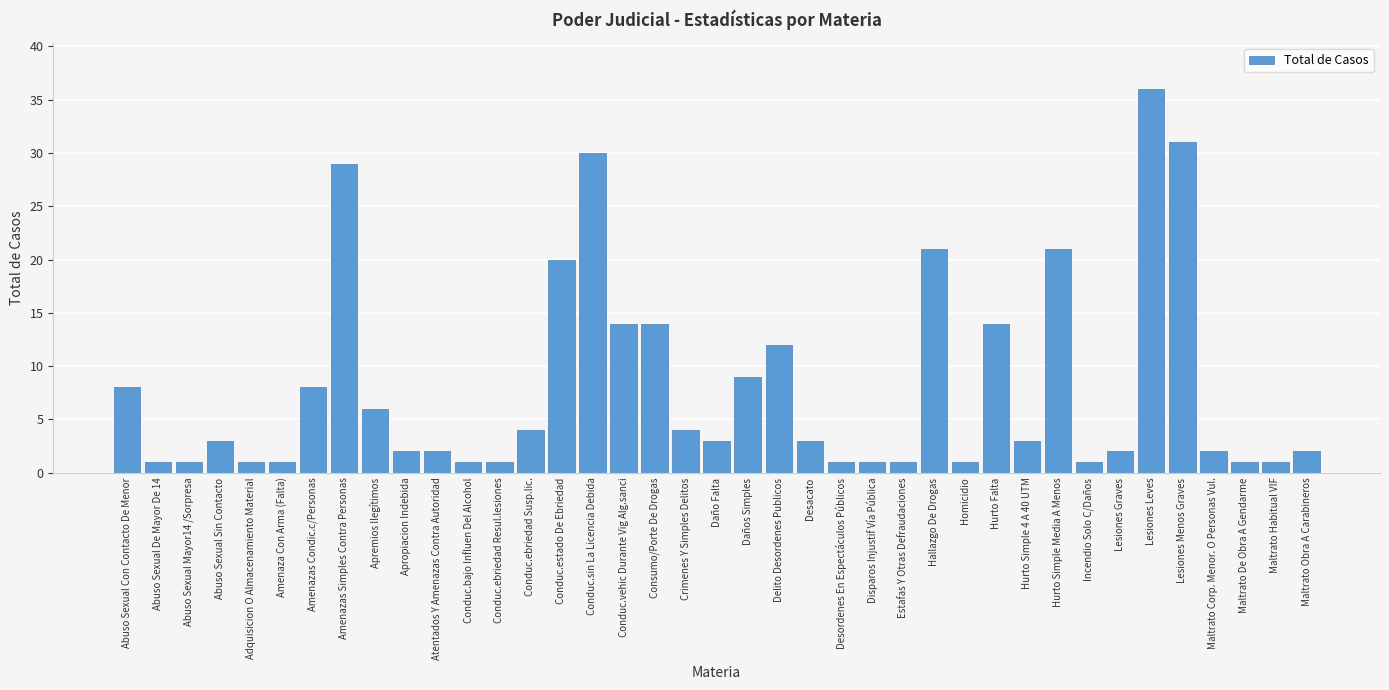

Approximately how many times larger is the value at Conduc.ebriedad Susp.lic. compared to Hurto Simple 4 A 40 UTM?

1.3